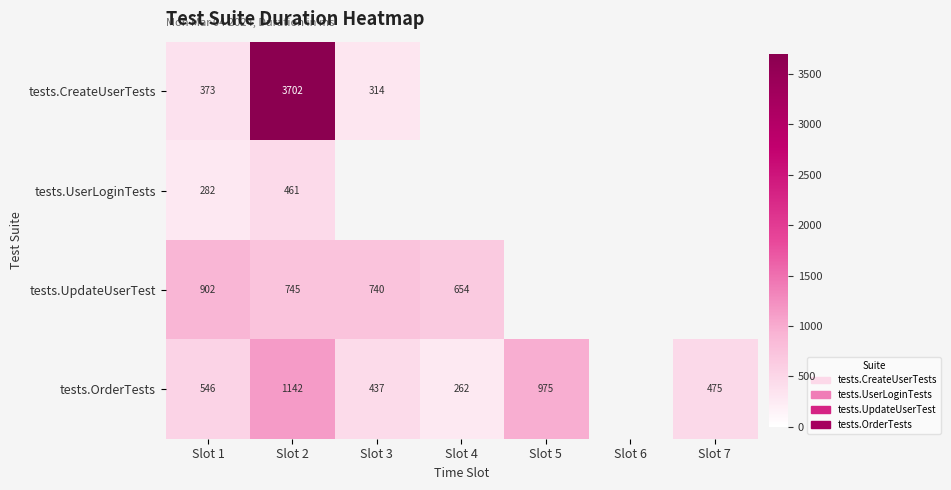

Is it true that tests.OrderTests equals 437 at Slot 3?

True